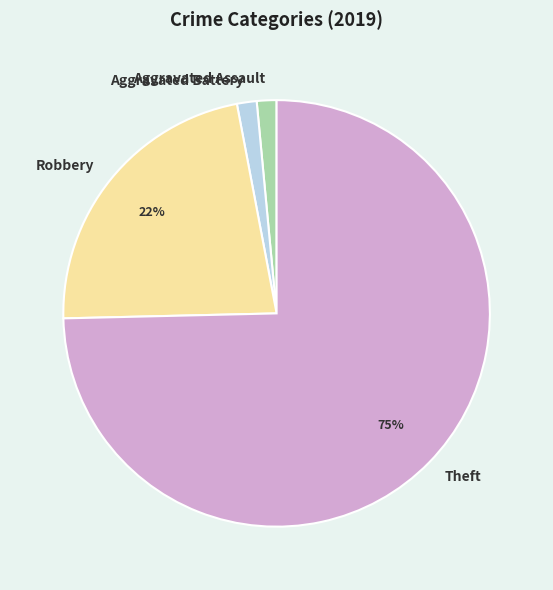

The Robbery slice represents 16% of the pie. True or false?

False